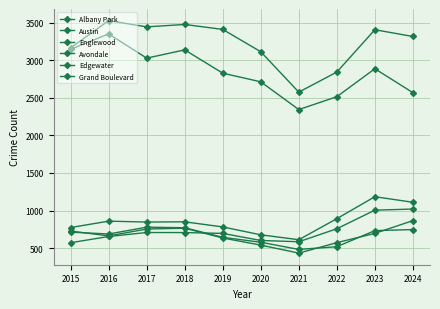

True or false: Albany Park has a value of 191 at 2019.

False